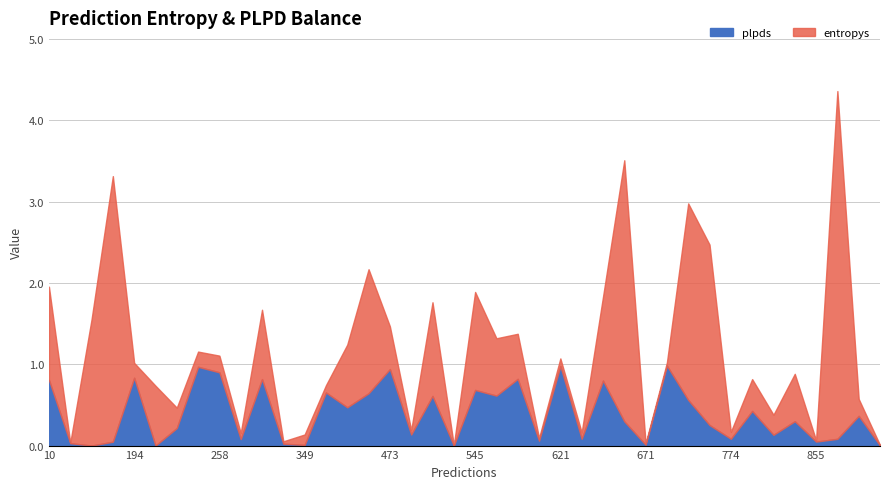

What is the maximum value for plpds?

1.0